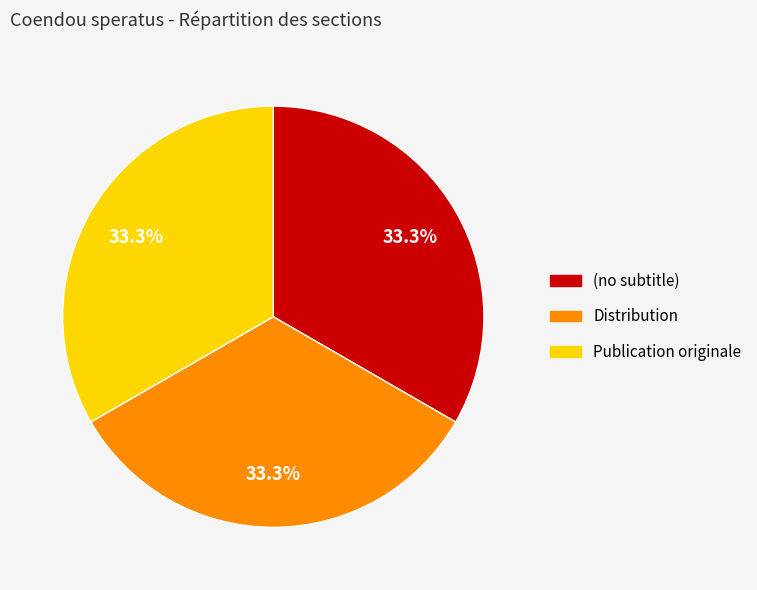

Is there any slice that represents more than half of the pie?

No